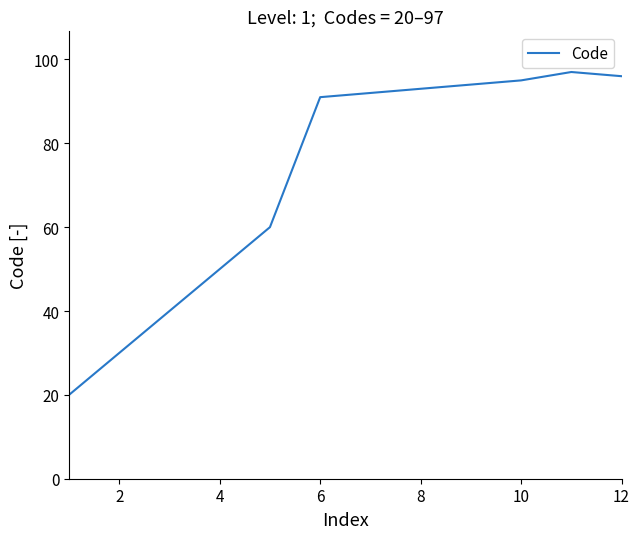

What is the difference between the maximum and minimum values?

77